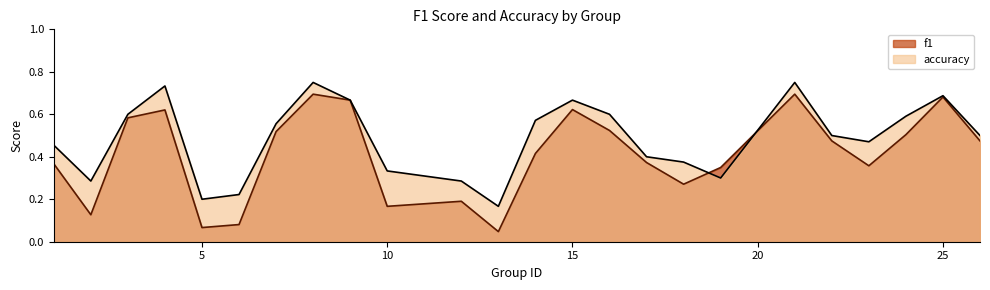

How many lines are shown in the chart?

2